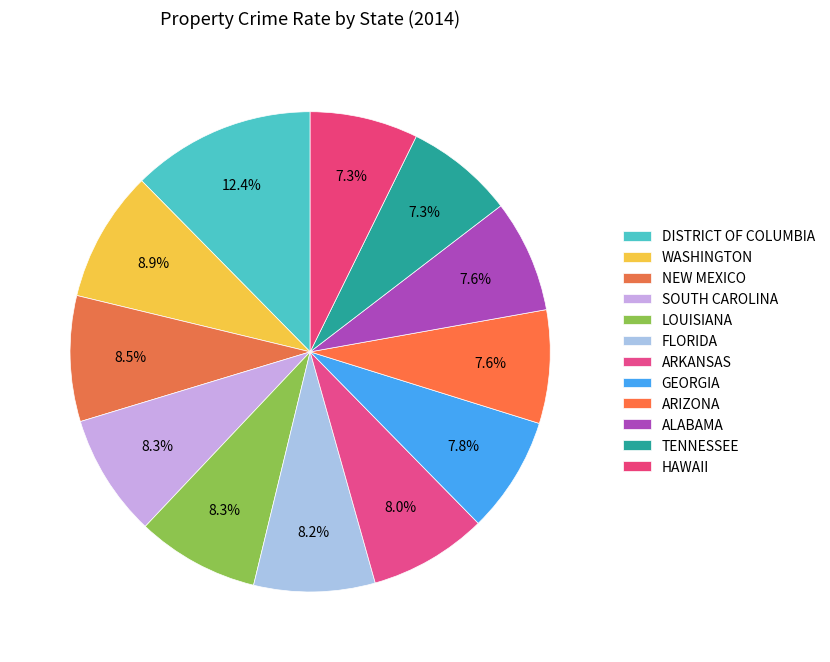

True or false: HAWAII accounts for 7% of the total.

True